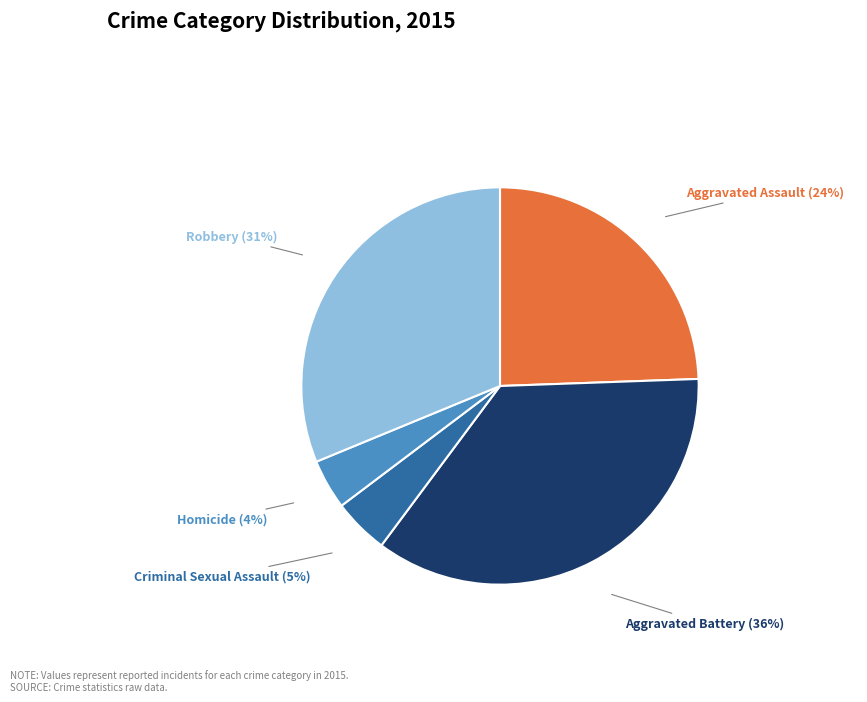

The Homicide slice represents 4% of the pie. True or false?

True